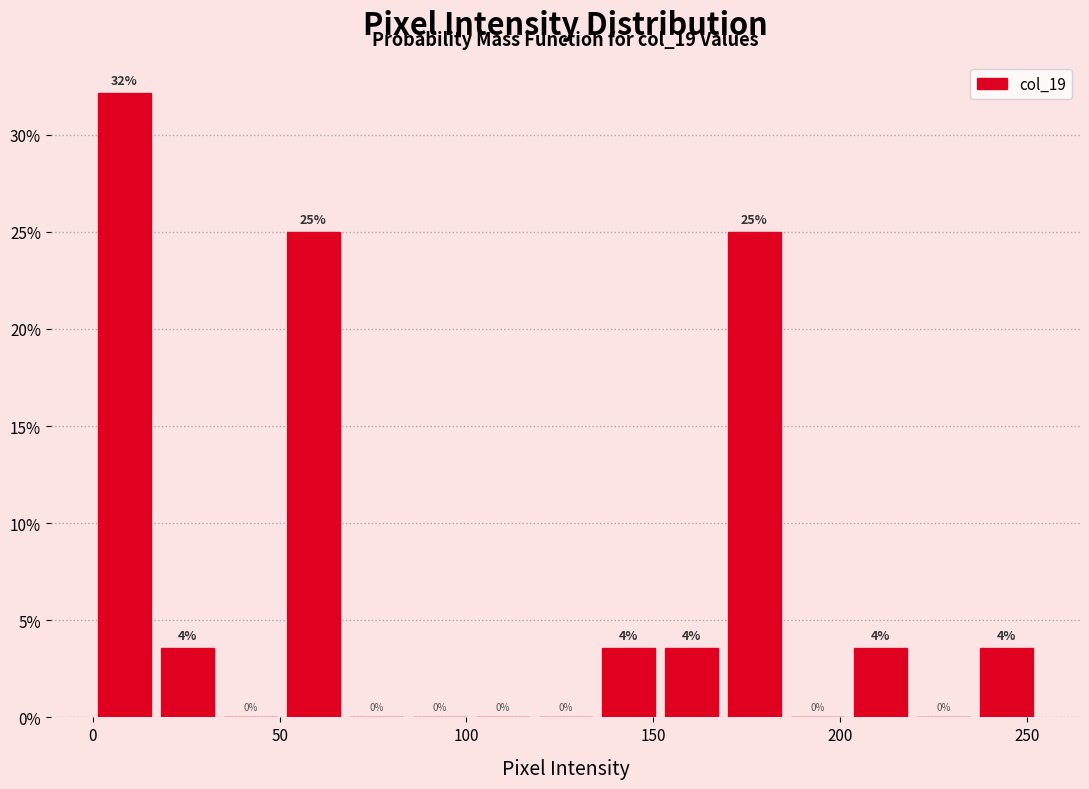

Read against the x-axis, roughly where is the centre of the tallest bar?

10